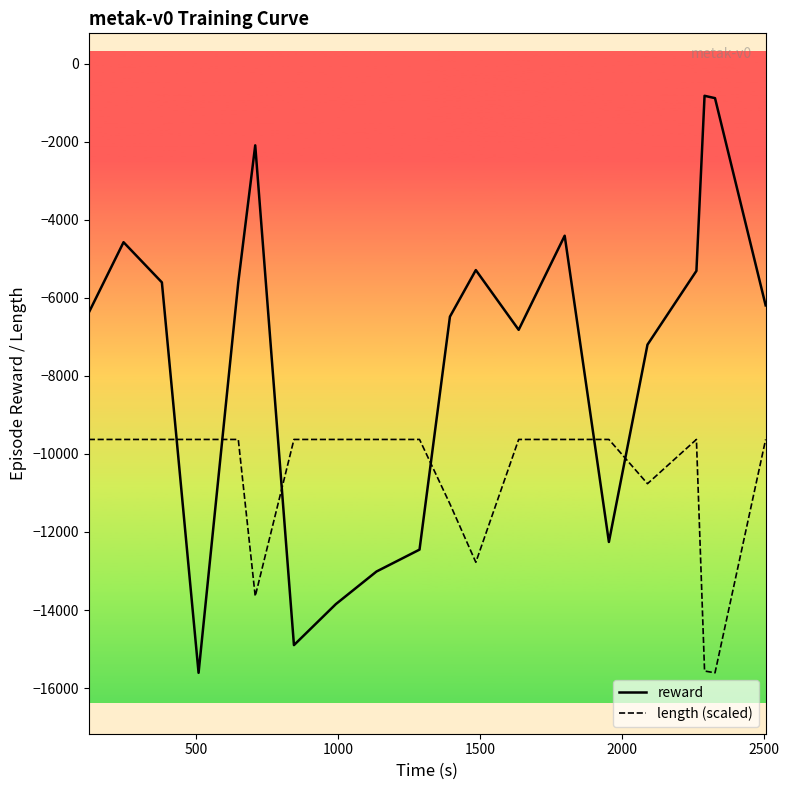

What is the greatest value displayed?

-820.6